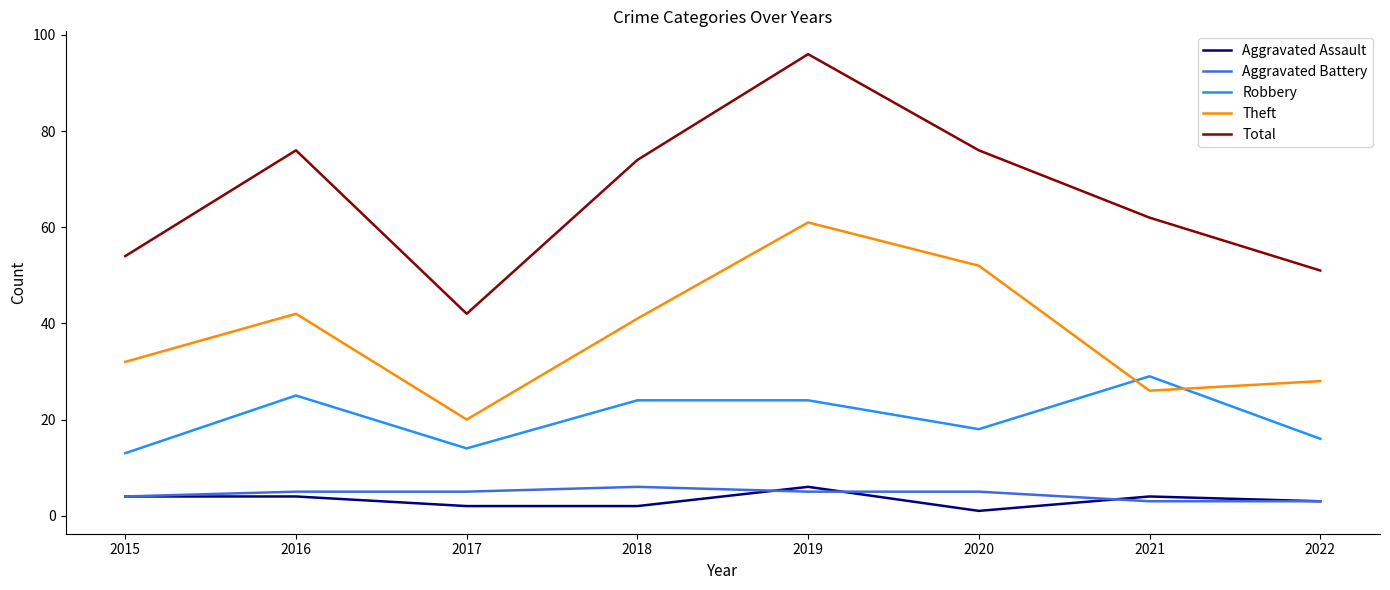

True or false: Aggravated Assault has a value of 2 at 2017.

True